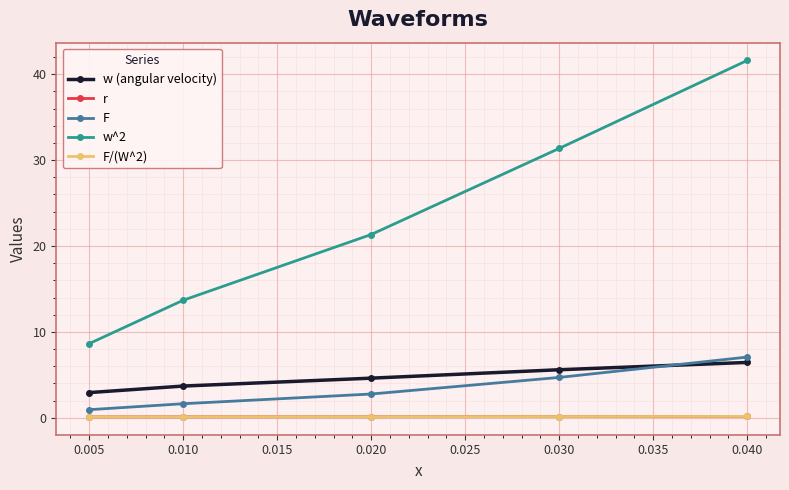

Does the chart have visible grid lines?

Yes